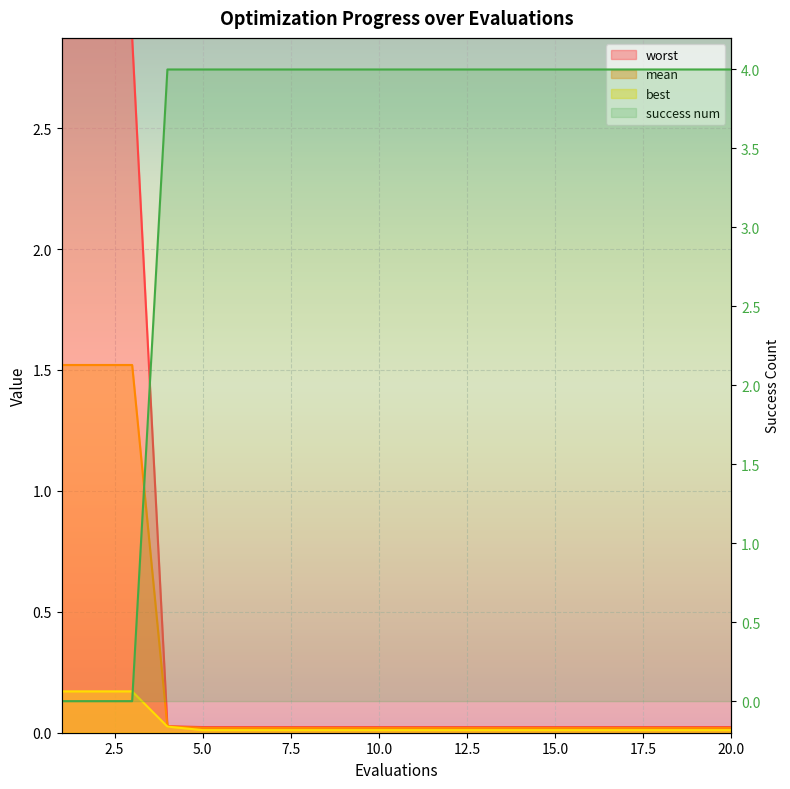

True or false: success num has more than 2 interior local peaks.

False